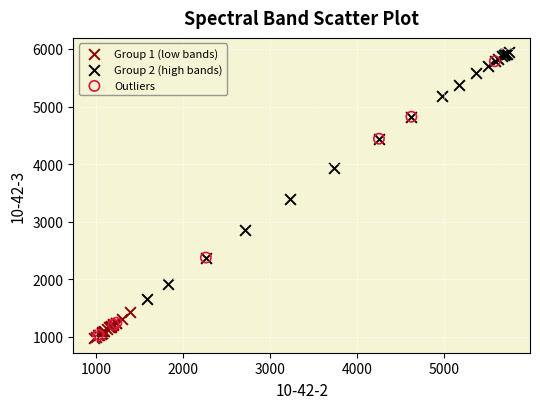

Which series contains the lowest Y value?

Group 1 (low bands)